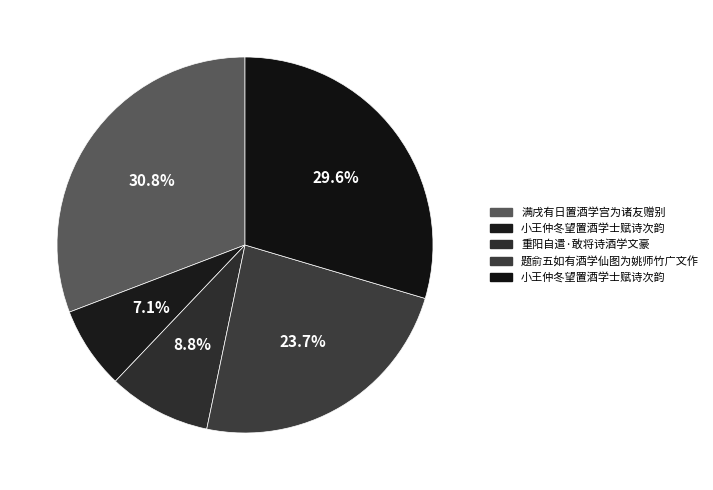

How many slices are in this pie chart?

5